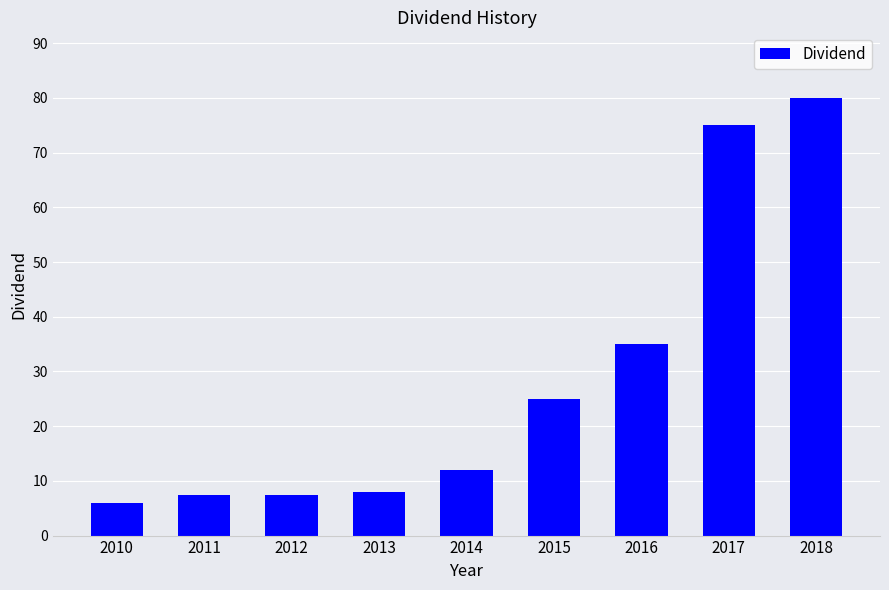

True or false: the data shows 2.8 at 2013.

False